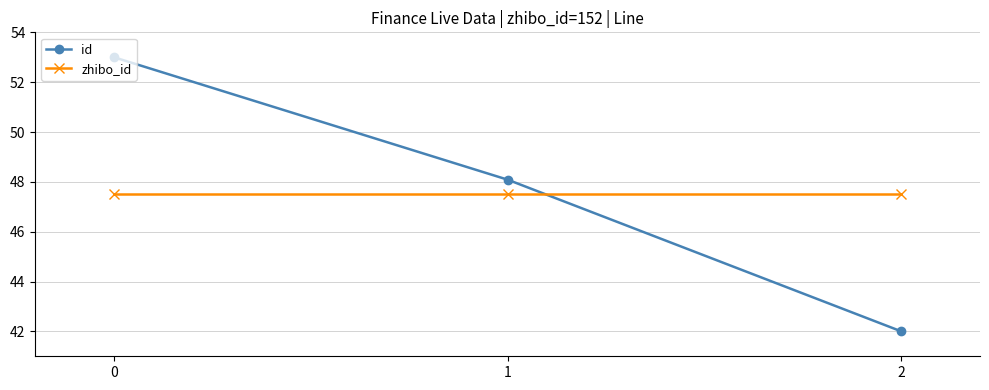

How many lines are shown in the chart?

2